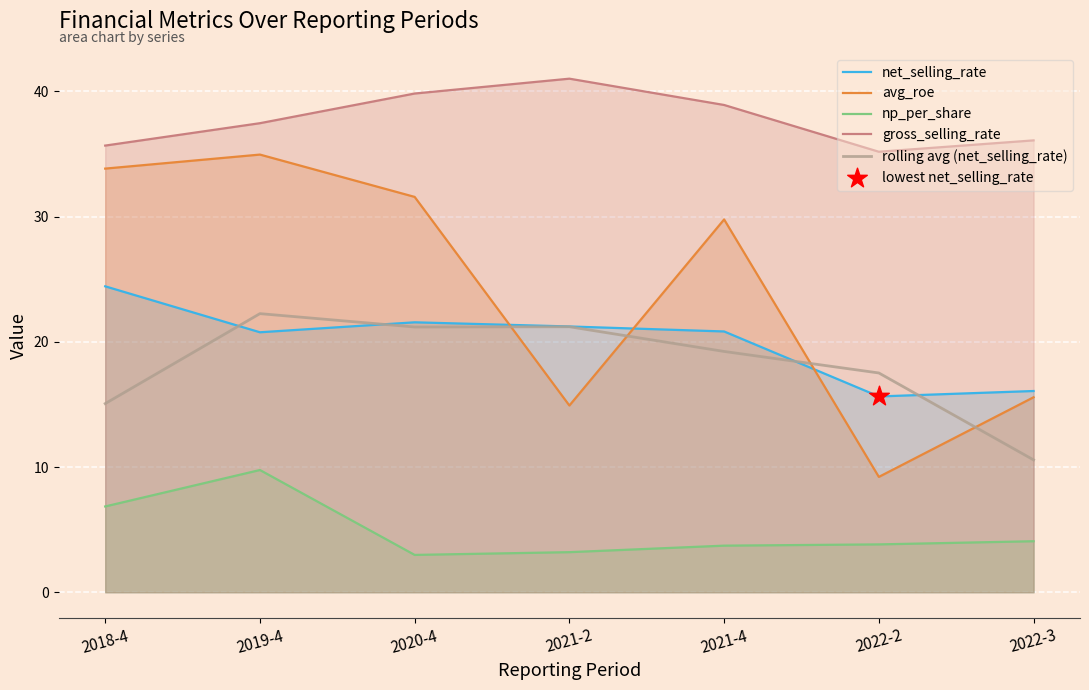

At how many categories does at least one series exceed 40?

1